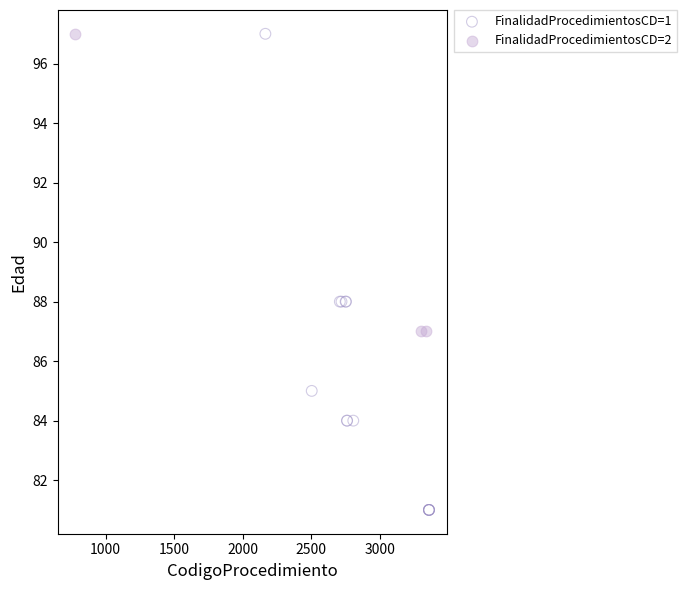

Which series contains the lowest Y value?

FinalidadProcedimientosCD=1